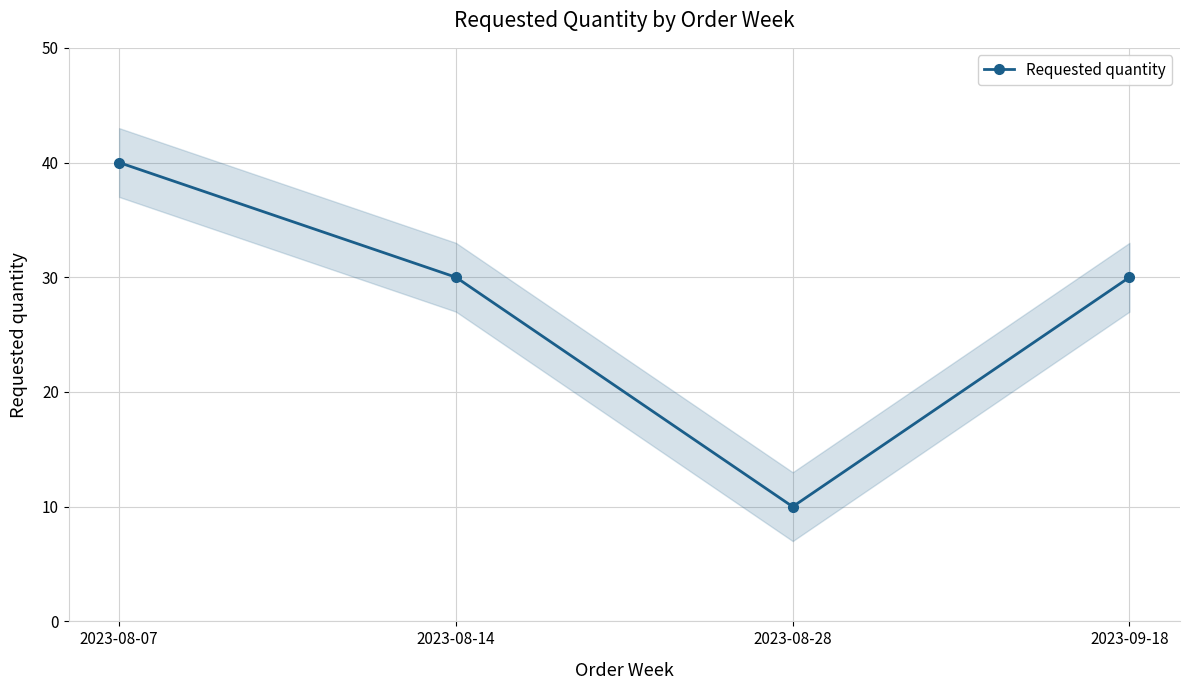

What is the ratio of the value at 2023-08-07 to the value at 2023-08-14?

1.3